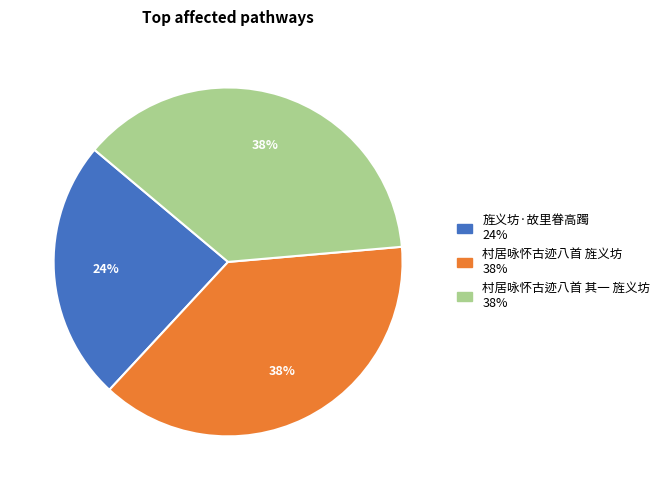

To the nearest percent, what portion does 村居咏怀古迹八首 其一 旌义坊 represent?

38%